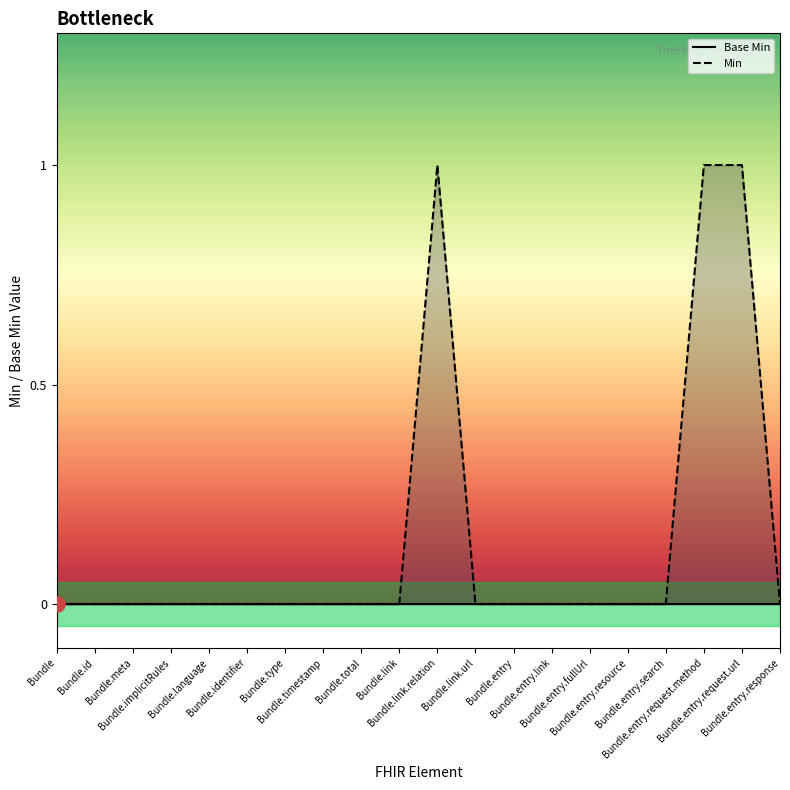

Which has a higher value, Bundle.link.url or Bundle.link.relation?

Bundle.link.relation